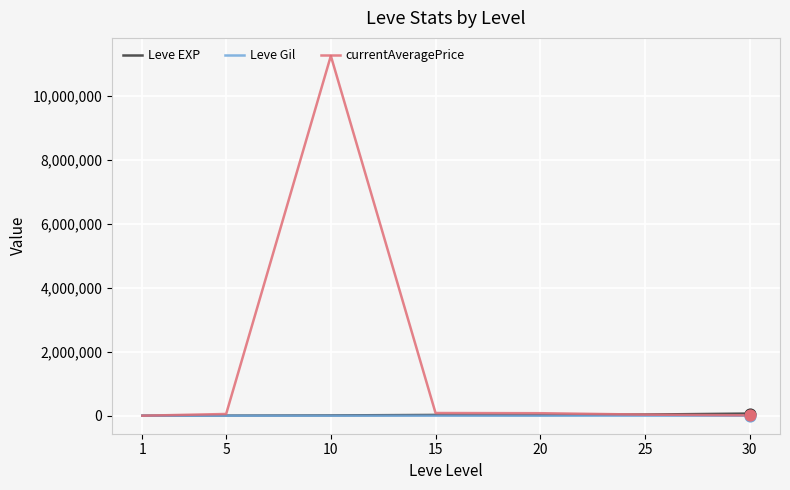

At which category is the sum across all series the highest?

10